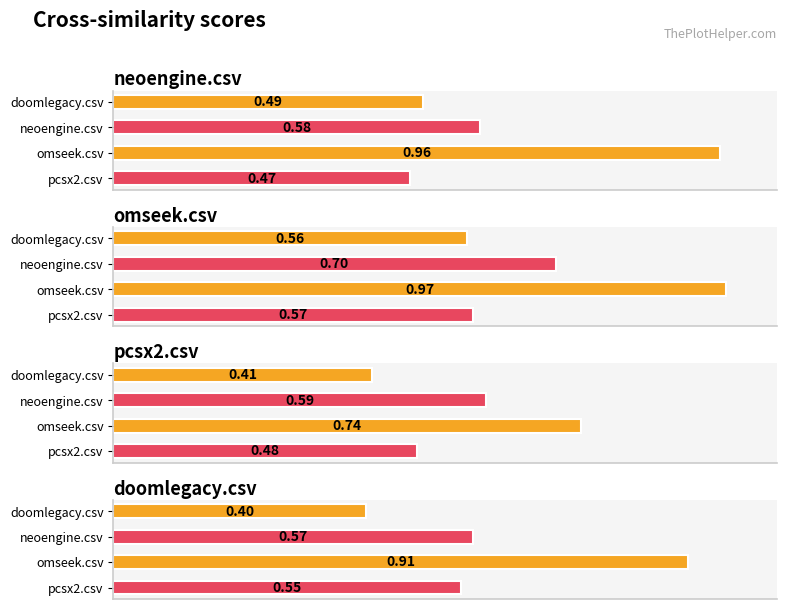

How many categories are shown in the chart?

4